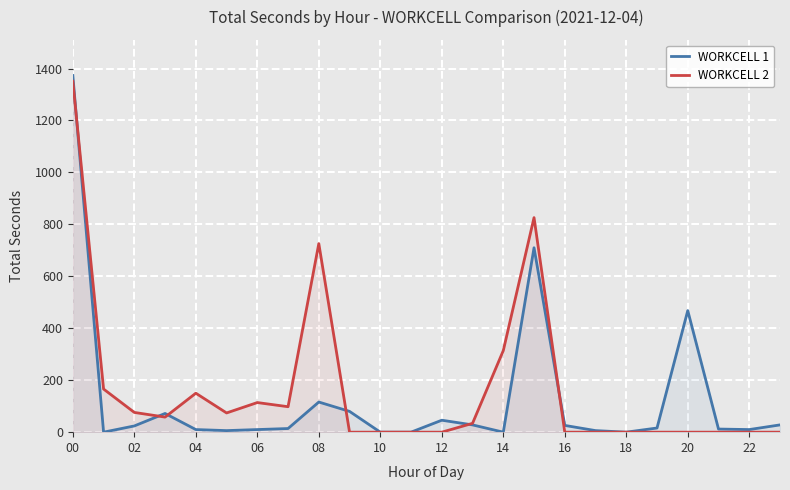

At which category does the chart reach its peak across all series?

00